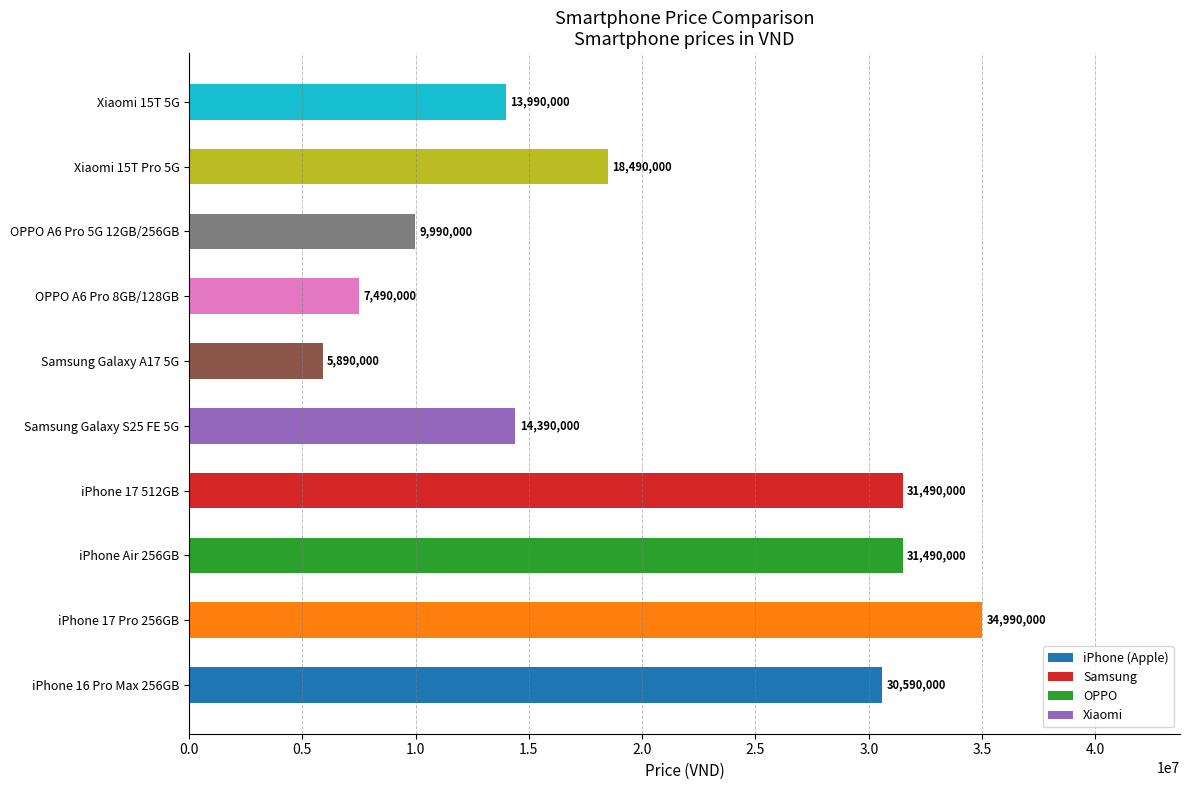

What is the difference between the second highest and minimum values?

25600000